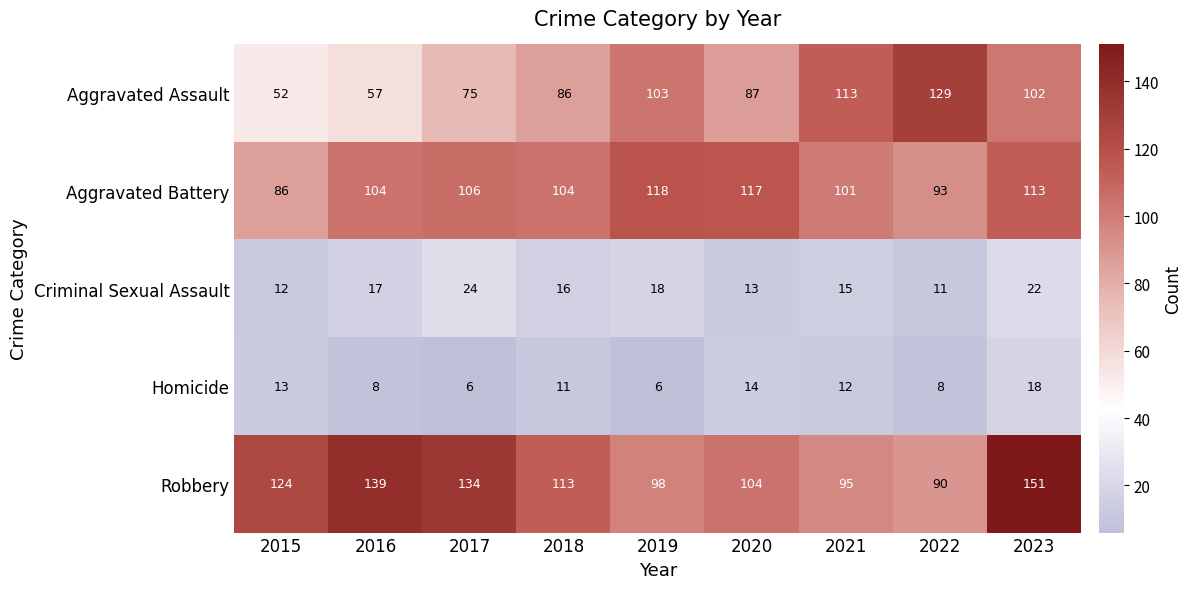

Rank the series at 2016 from highest to lowest value.

Robbery, Aggravated Battery, Aggravated Assault, Criminal Sexual Assault, Homicide